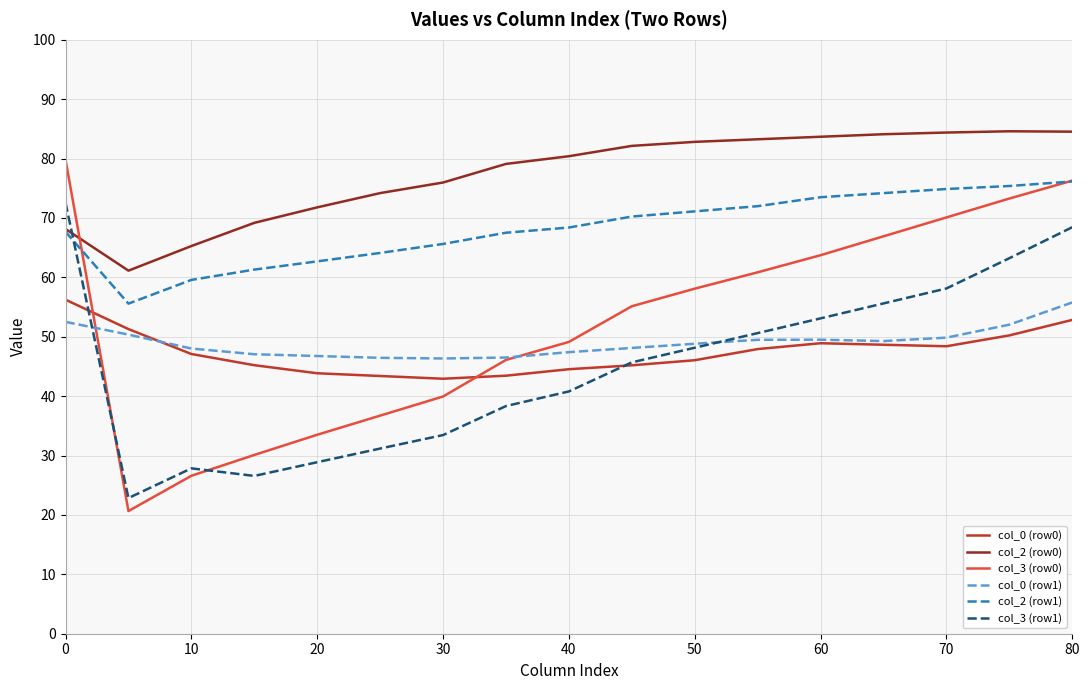

What is the greatest value displayed?

84.6